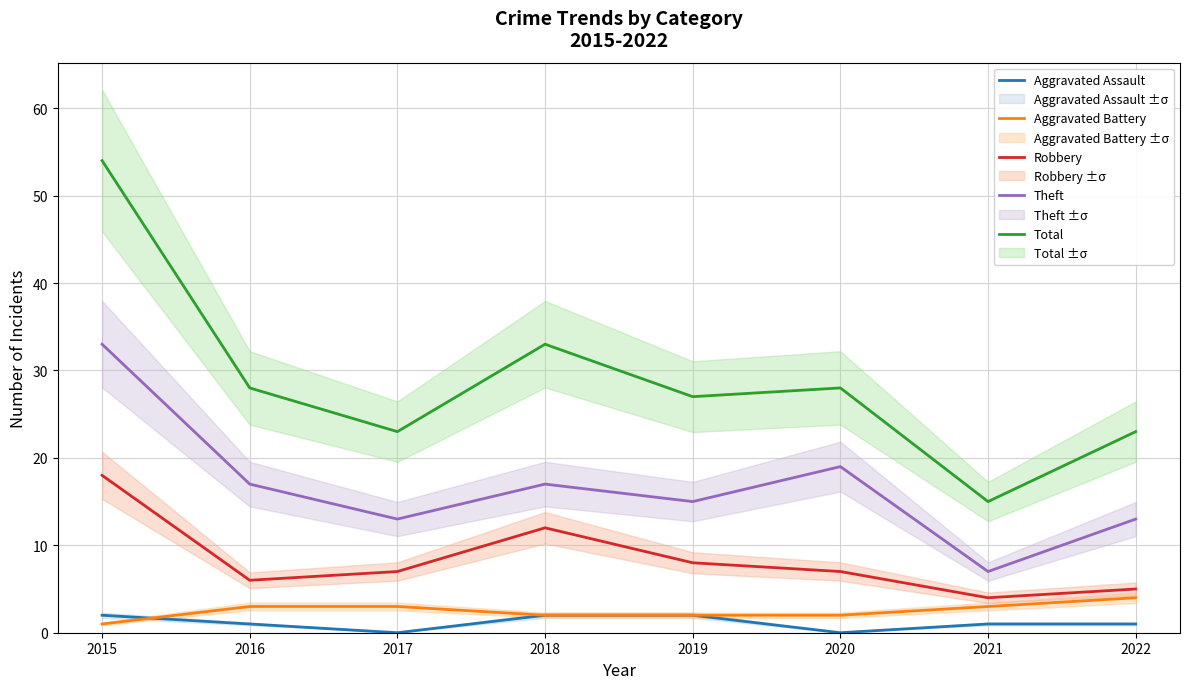

Reading right to left, transcribe all the data shown in this chart.

Aggravated Assault: 1	1	0	2	2	0	1	2
Aggravated Battery: 4	3	2	2	2	3	3	1
Robbery: 5	4	7	8	12	7	6	18
Theft: 13	7	19	15	17	13	17	33
Total: 23	15	28	27	33	23	28	54